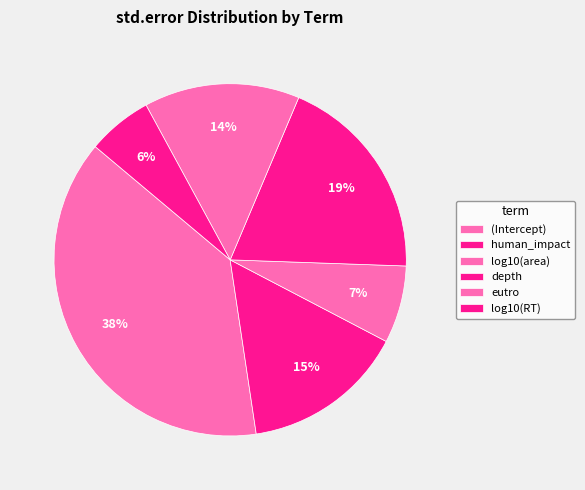

Rank the categories by value from highest to lowest.

(Intercept), depth, human_impact, eutro, log10(area), log10(RT)